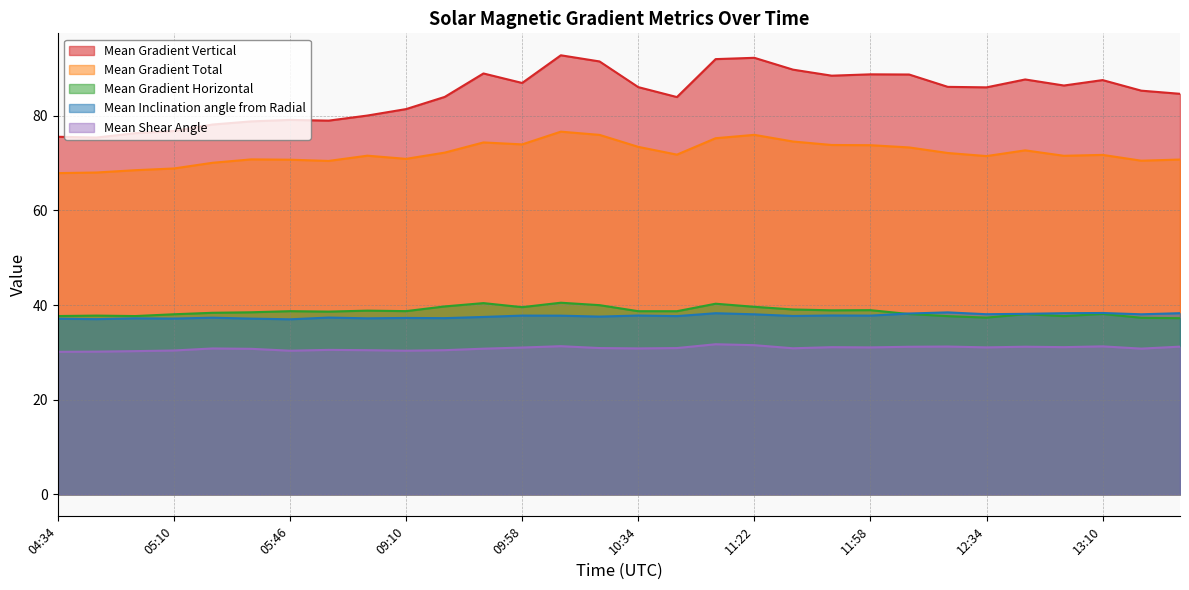

The Mean Gradient Horizontal series shows 38.1 at 13:10. True or false?

True